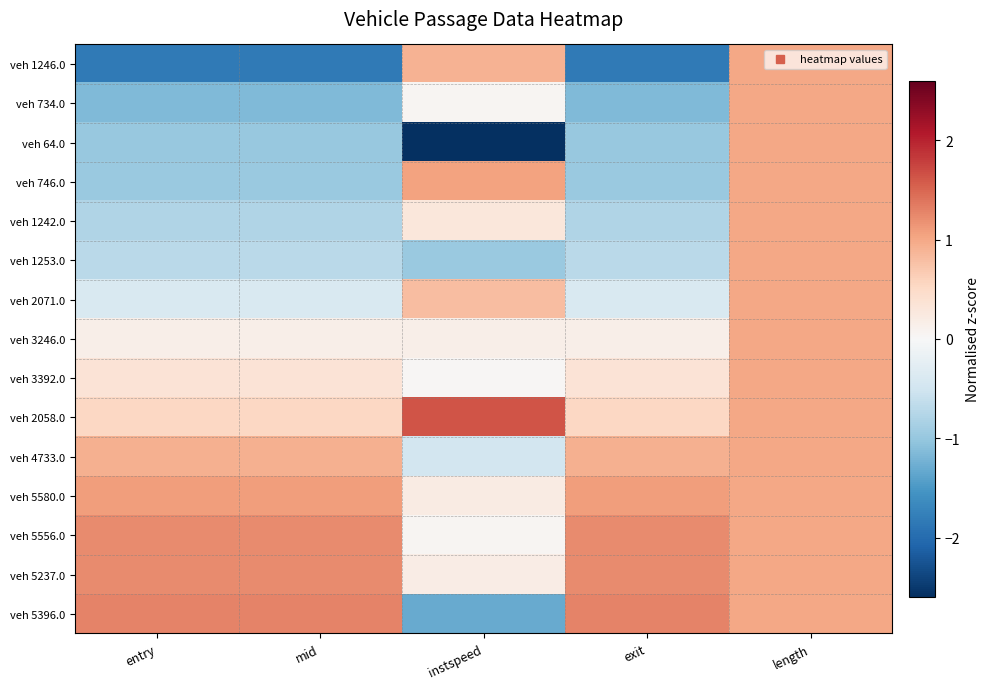

What is the greatest value displayed?

1.6